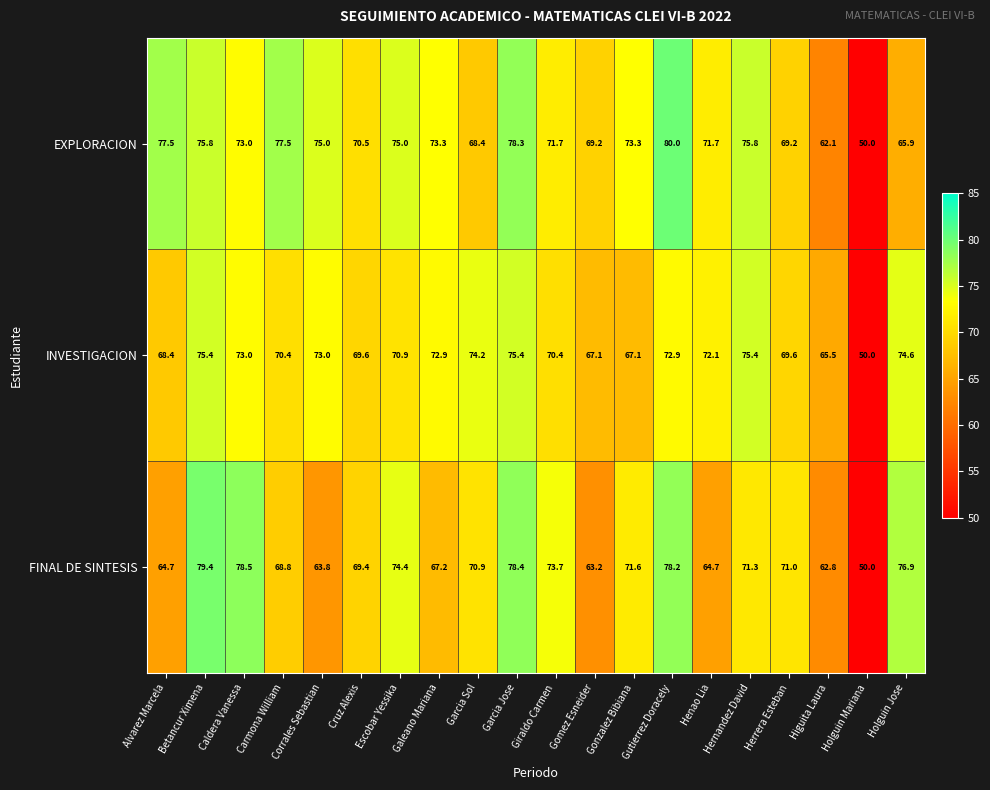

Count the number of data series in this chart.

3